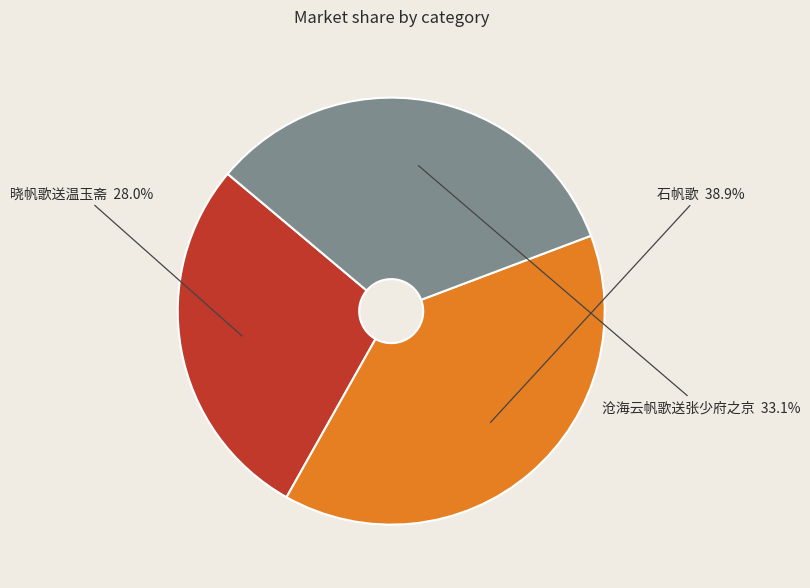

The 晓帆歌送温玉斋 slice represents 28% of the pie. True or false?

True